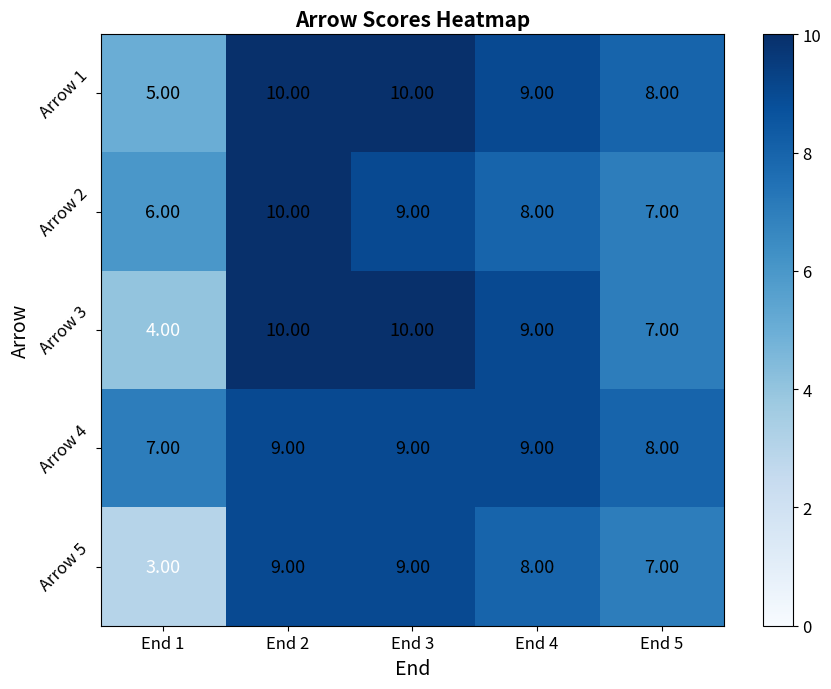

What is the spread (max minus min) of values at End 1?

4